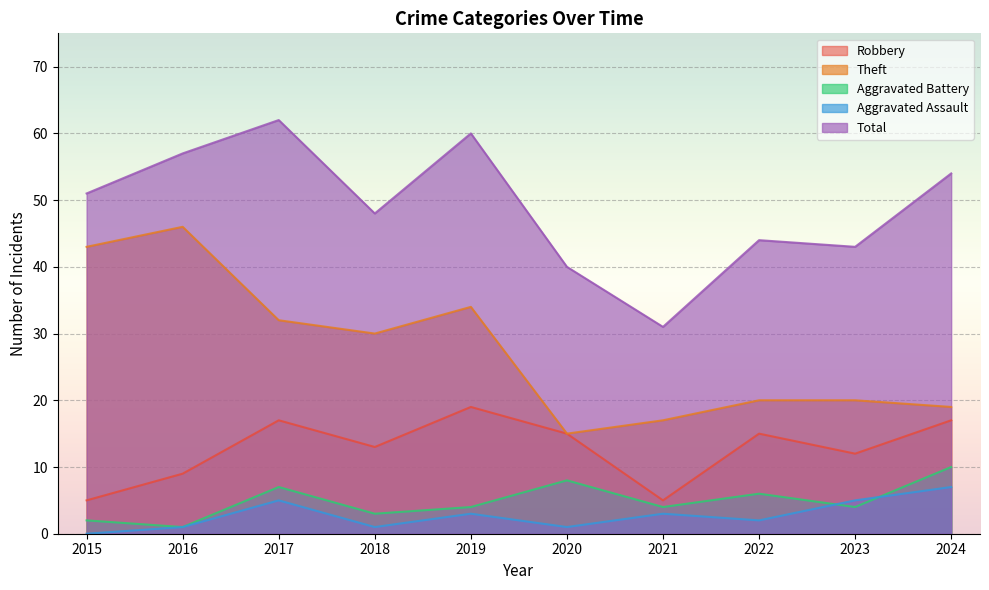

Reading left to right, transcribe all the data shown in this chart.

Robbery: 2015=5	2016=9	2017=17	2018=13	2019=19	2020=15	2021=5	2022=15	2023=12	2024=17
Theft: 2015=43	2016=46	2017=32	2018=30	2019=34	2020=15	2021=17	2022=20	2023=20	2024=19
Aggravated Battery: 2015=2	2016=1	2017=7	2018=3	2019=4	2020=8	2021=4	2022=6	2023=4	2024=10
Aggravated Assault: 2015=0	2016=1	2017=5	2018=1	2019=3	2020=1	2021=3	2022=2	2023=5	2024=7
Total: 2015=51	2016=57	2017=62	2018=48	2019=60	2020=40	2021=31	2022=44	2023=43	2024=54